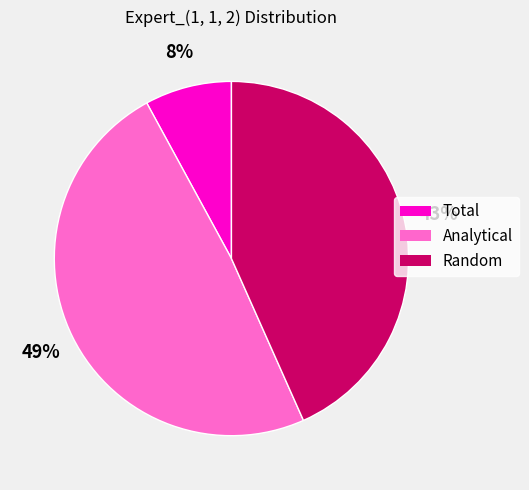

To the nearest percent, what is the average slice percentage?

33%